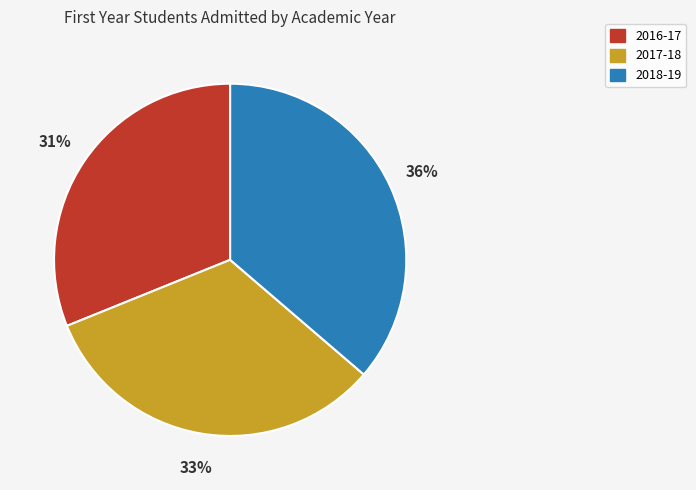

Count the number of slices in the pie.

3